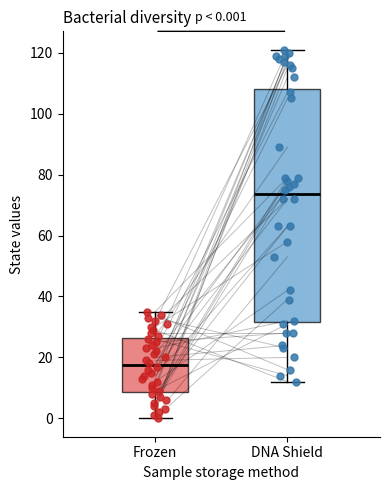

Which box is the tallest, from its lower edge to its upper edge?

DNA Shield